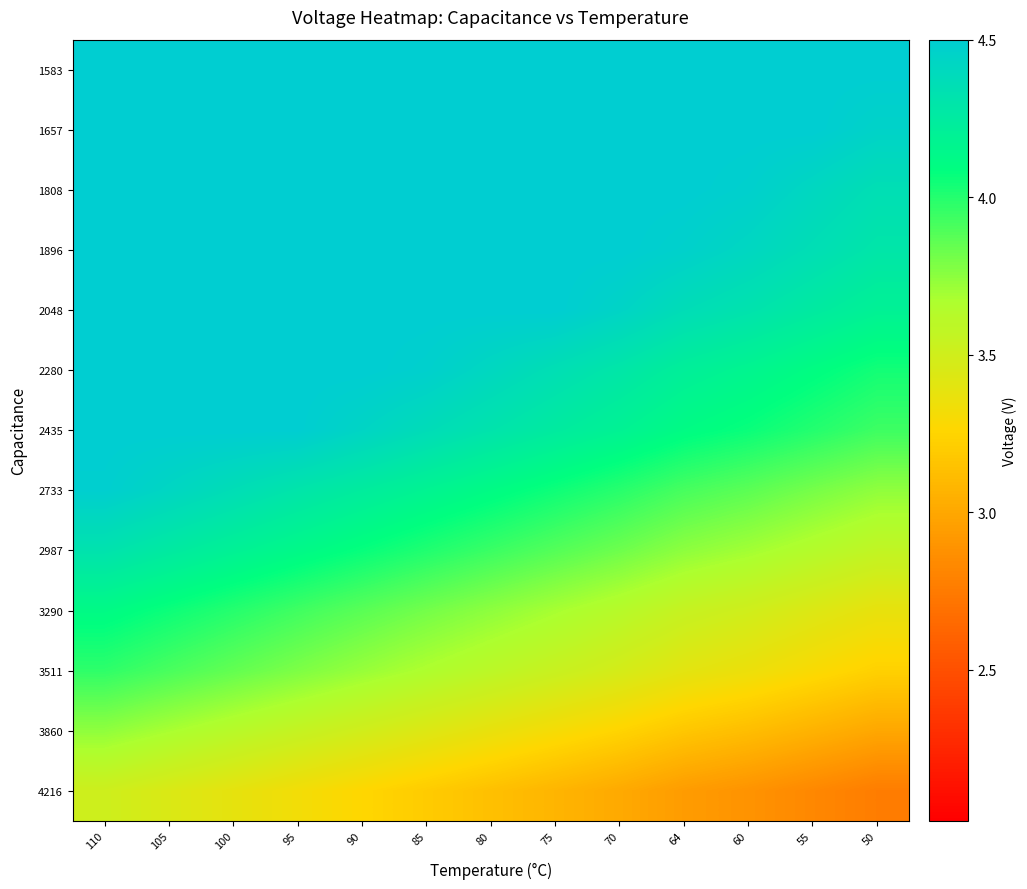

Reading left to right, list all the values displayed in this chart.

1583: 110=4.5	105=4.5	100=4.5	95=4.5	90=4.5	85=4.5	80=4.5	75=4.5	70=4.5	64=4.5	60=4.5	55=4.5	50=4.5
1657: 110=4.5	105=4.5	100=4.5	95=4.5	90=4.5	85=4.5	80=4.5	75=4.5	70=4.5	64=4.5	60=4.5	55=4.5	50=4.5
1808: 110=4.5	105=4.5	100=4.5	95=4.5	90=4.5	85=4.5	80=4.5	75=4.5	70=4.5	64=4.5	60=4.5	55=4.4	50=4.4
1896: 110=4.5	105=4.5	100=4.5	95=4.5	90=4.5	85=4.5	80=4.5	75=4.5	70=4.5	64=4.5	60=4.4	55=4.4	50=4.3
2048: 110=4.5	105=4.5	100=4.5	95=4.5	90=4.5	85=4.5	80=4.5	75=4.5	70=4.4	64=4.4	60=4.3	55=4.3	50=4.2
2280: 110=4.5	105=4.5	100=4.5	95=4.5	90=4.5	85=4.5	80=4.4	75=4.4	70=4.3	64=4.2	60=4.2	55=4.1	50=4.0
2435: 110=4.5	105=4.5	100=4.5	95=4.5	90=4.4	85=4.4	80=4.3	75=4.2	70=4.2	64=4.1	60=4.1	55=4.0	50=3.9
2733: 110=4.5	105=4.4	100=4.4	95=4.3	90=4.2	85=4.2	80=4.1	75=4.1	70=4.0	64=3.9	60=3.9	55=3.8	50=3.7
2987: 110=4.3	105=4.3	100=4.2	95=4.1	90=4.1	85=4.0	80=3.9	75=3.9	70=3.8	64=3.7	60=3.7	55=3.6	50=3.6
3290: 110=4.1	105=4.1	100=4.0	95=3.9	90=3.9	85=3.8	80=3.7	75=3.7	70=3.6	64=3.5	60=3.5	55=3.4	50=3.4
3511: 110=4.0	105=3.9	100=3.8	95=3.8	90=3.7	85=3.7	80=3.6	75=3.5	70=3.5	64=3.4	60=3.4	55=3.3	50=3.2
3860: 110=3.7	105=3.7	100=3.6	95=3.6	90=3.5	85=3.4	80=3.4	75=3.3	70=3.2	64=3.2	60=3.1	55=3.1	50=3.0
4216: 110=3.5	105=3.4	100=3.4	95=3.3	90=3.3	85=3.2	80=3.1	75=3.1	70=3.0	64=2.9	60=2.9	55=2.8	50=2.8